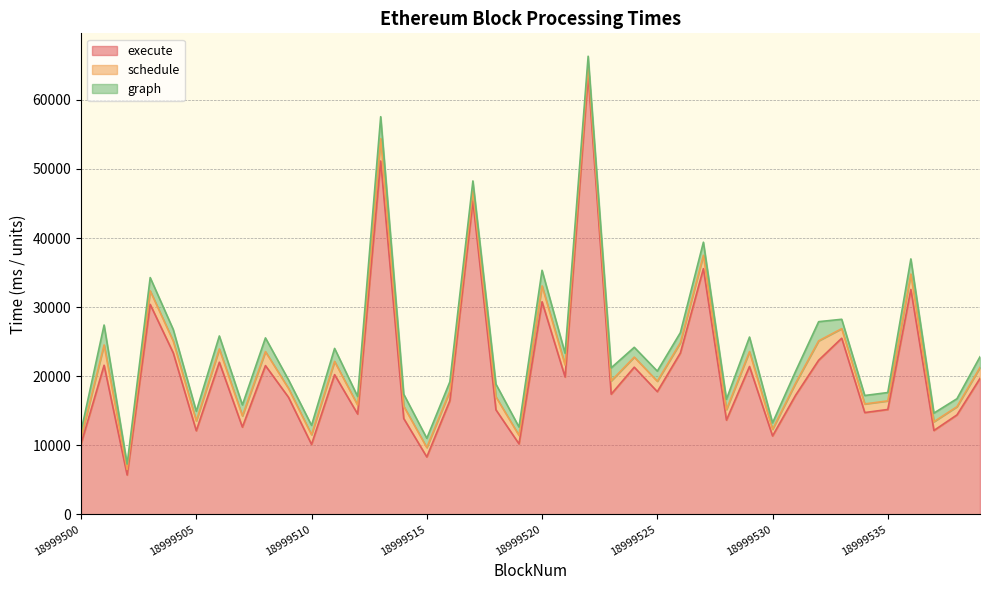

Where is the first local maximum for schedule?

18999501